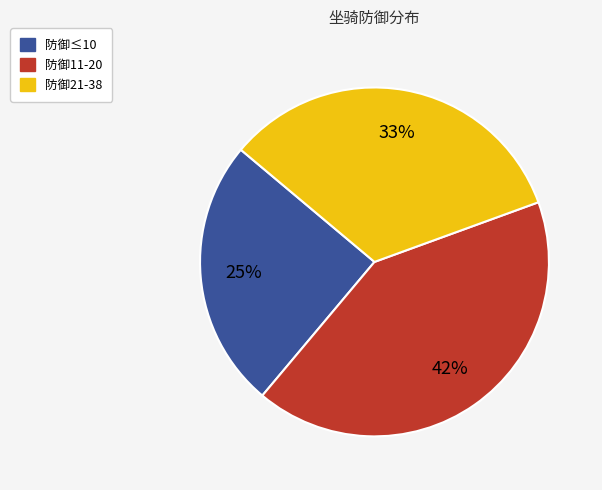

Does any single category account for the majority?

No